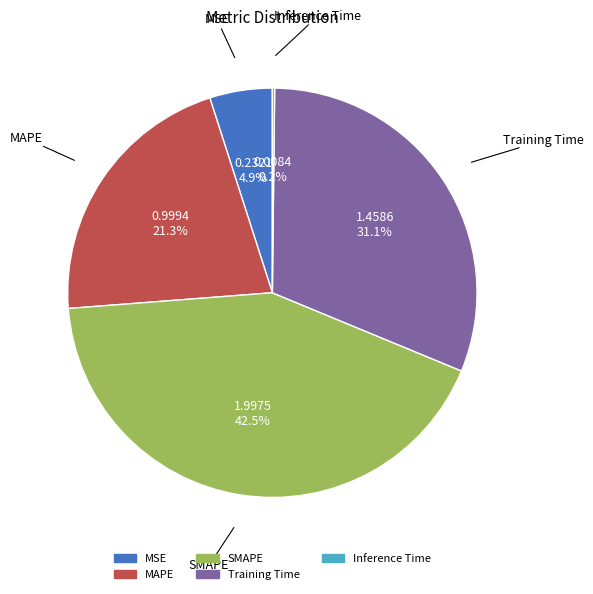

To the nearest percent, what portion does Training Time represent?

31%